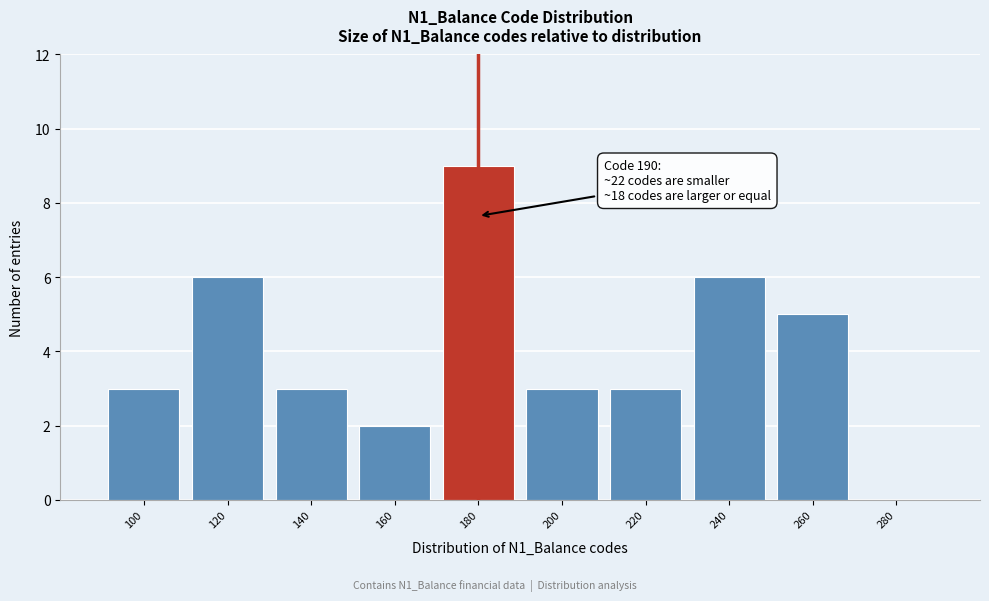

Reading left to right, what are all the values shown in this chart?

100=3	120=6	140=3	160=2	180=9	200=3	220=3	240=6	260=5	280=0